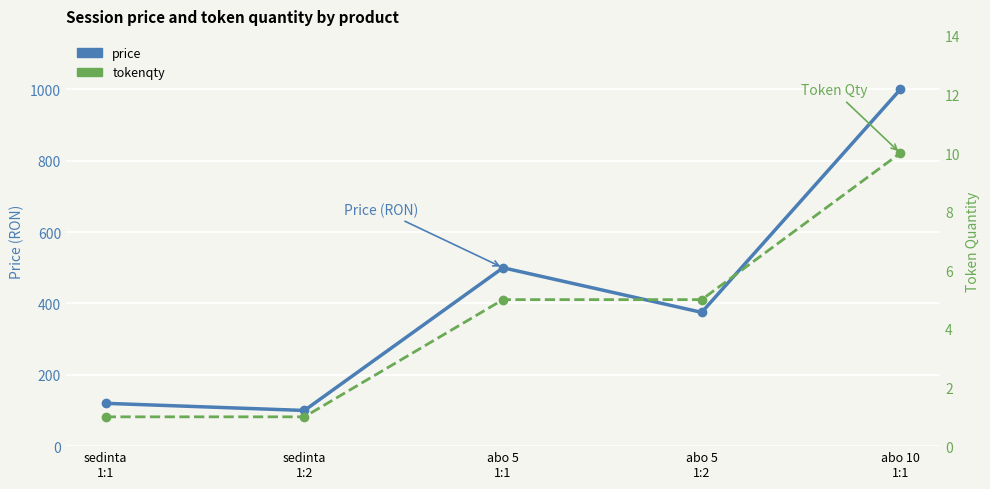

What is the lowest value of the tokenqty series?

1